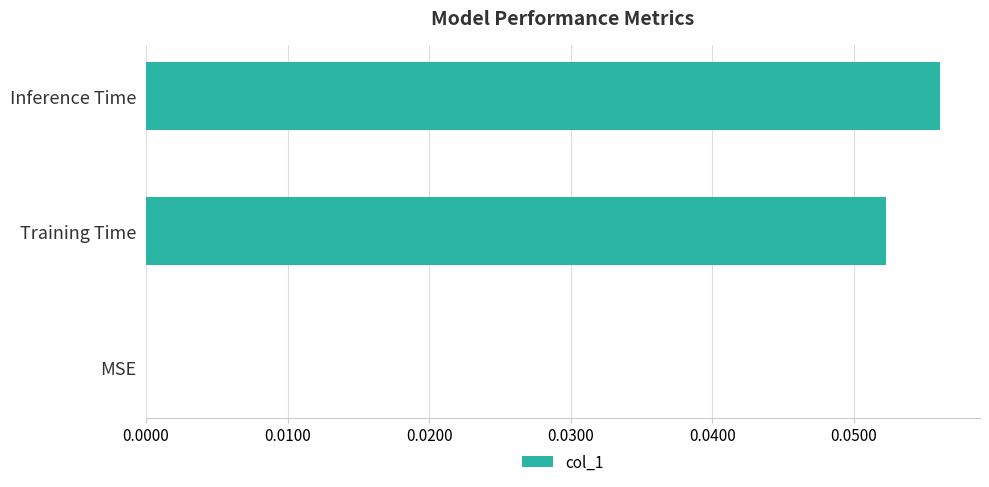

How many values are above zero?

2